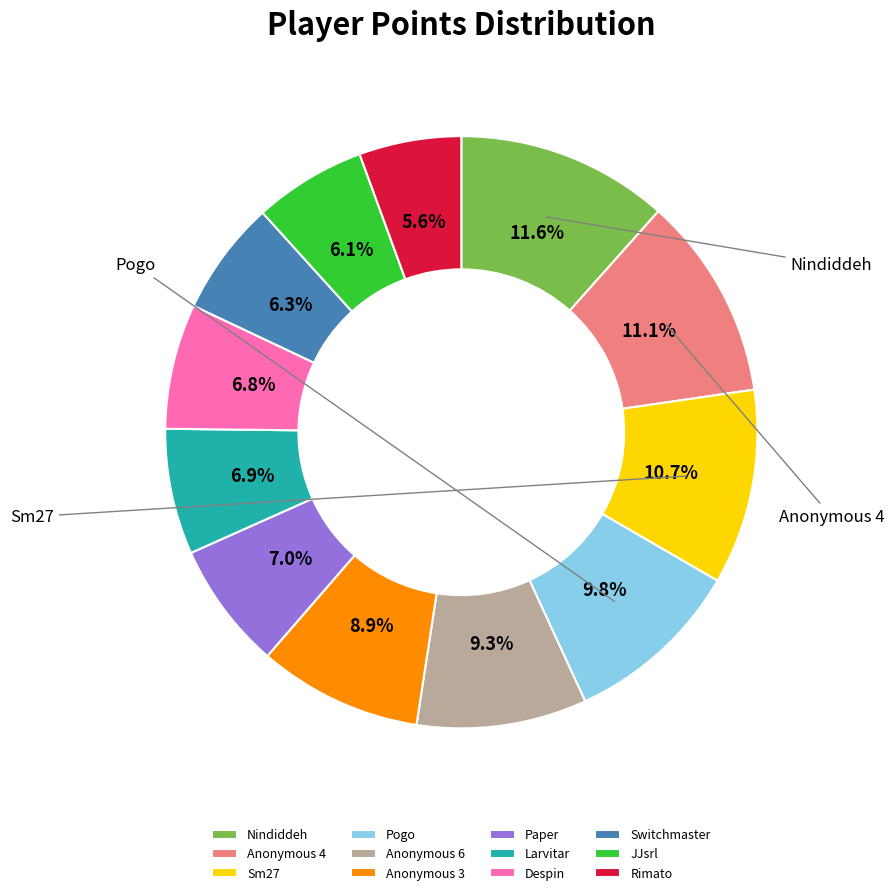

What percentage is the Paper slice, to the nearest percent?

7%